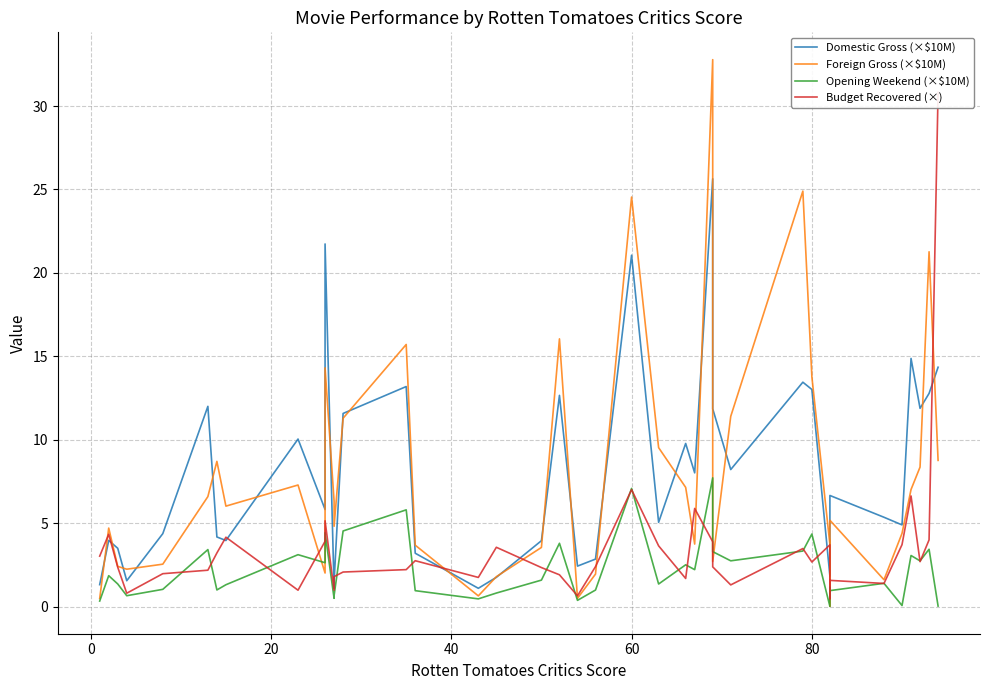

Does the chart display data point markers on the line(s)?

No